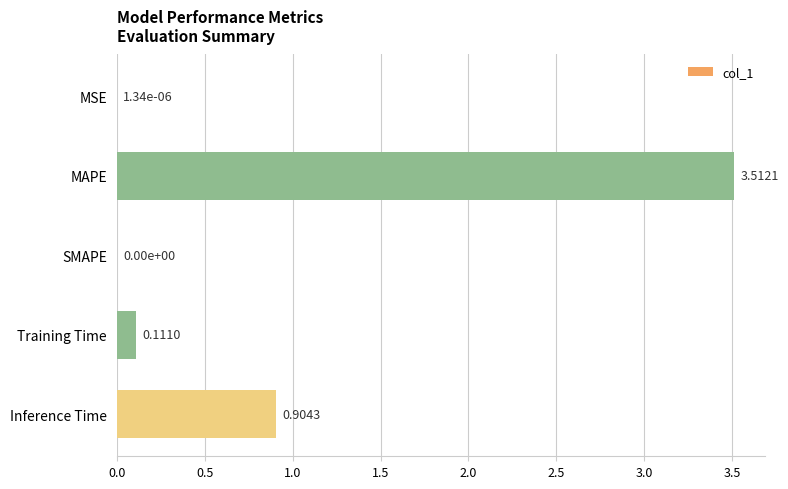

Where is the data nearest to the value 1?

Inference Time